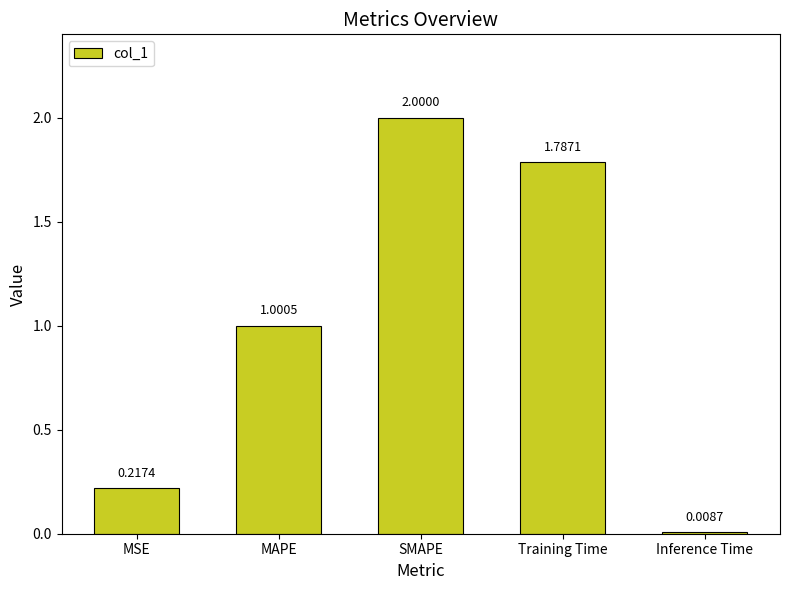

Are the bars grouped side by side (vs. stacked)?

No